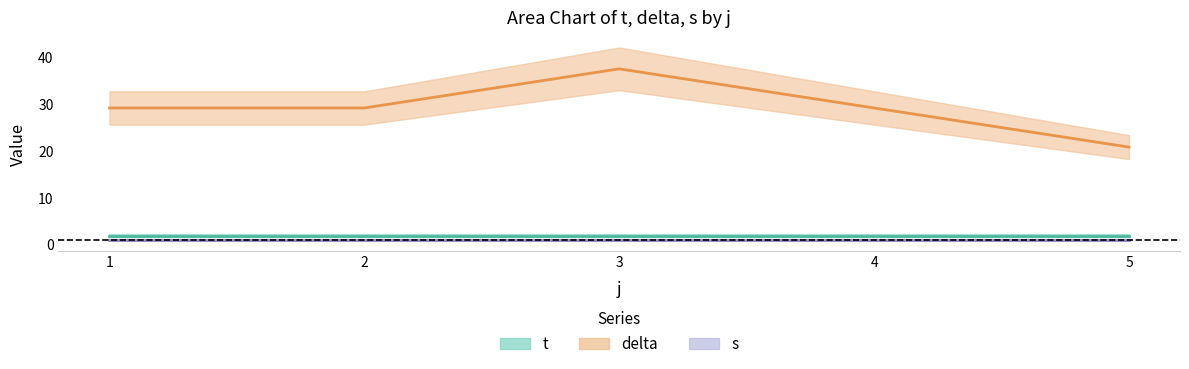

What is the minimum value shown in the chart?

1.0